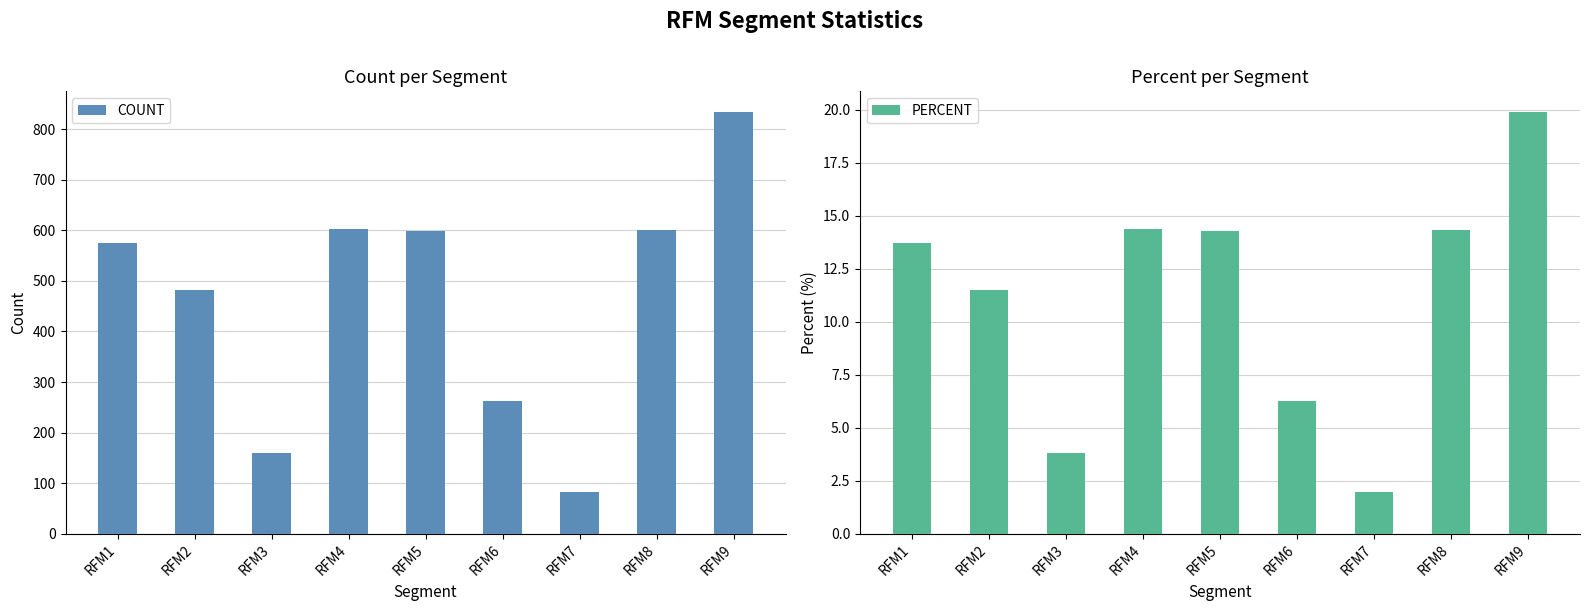

What is the sum of the COUNT values at RFM6 and RFM1?

837